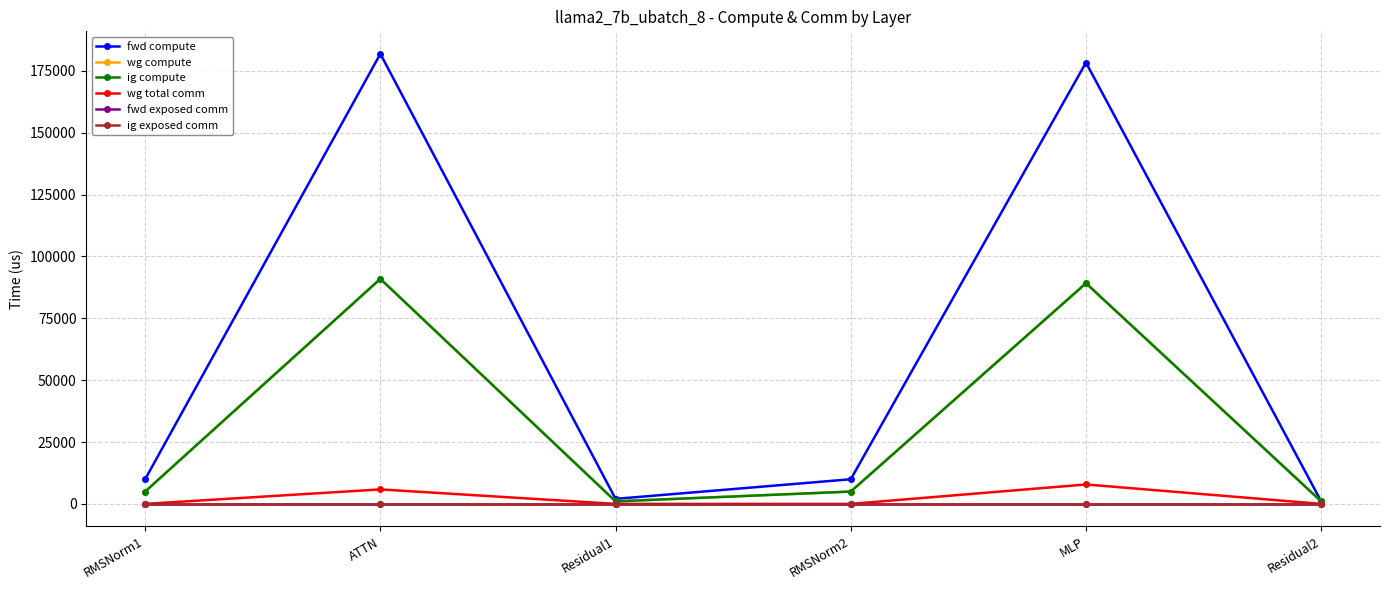

What are all the series names shown in the legend?

fwd compute, wg compute, ig compute, wg total comm, fwd exposed comm, ig exposed comm